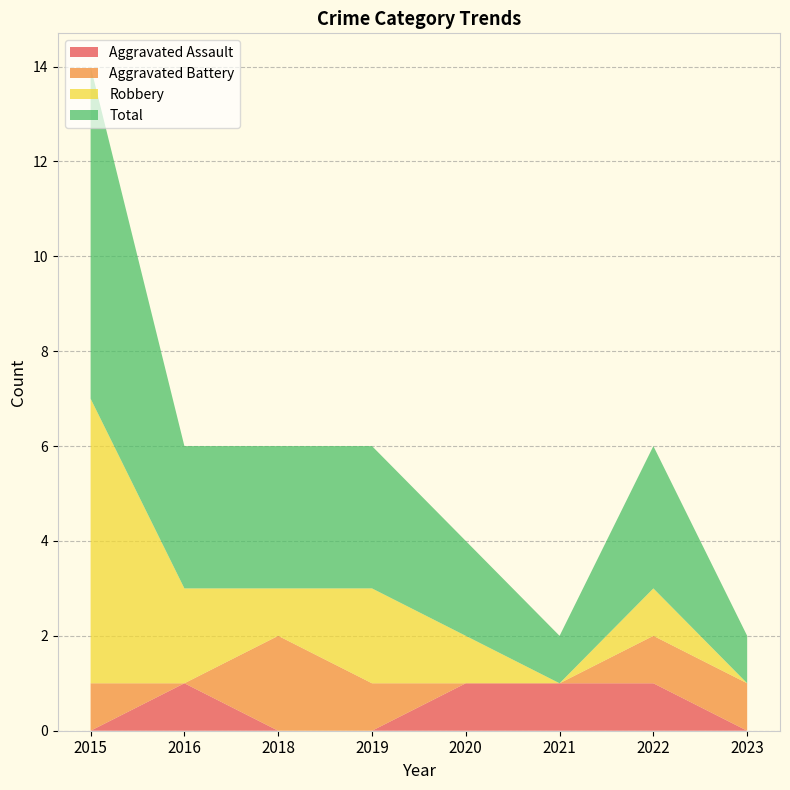

Reading left to right, transcribe all the data shown in this chart.

Aggravated Assault: 0	1	0	0	1	1	1	0
Aggravated Battery: 1	0	2	1	0	0	1	1
Robbery: 6	2	1	2	1	0	1	0
Total: 7	3	3	3	2	1	3	1